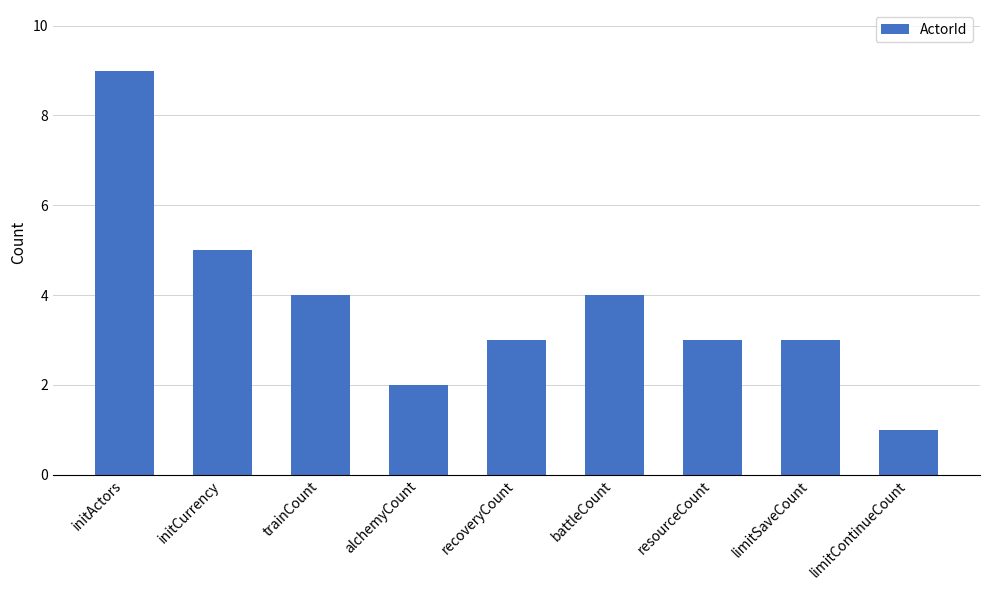

True or false: the data shows 3 at resourceCount.

True